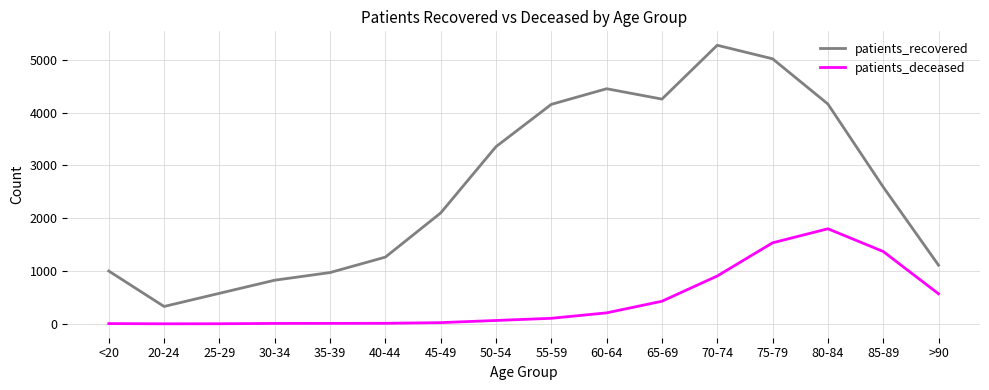

Which series has the widest spread of values?

patients_recovered